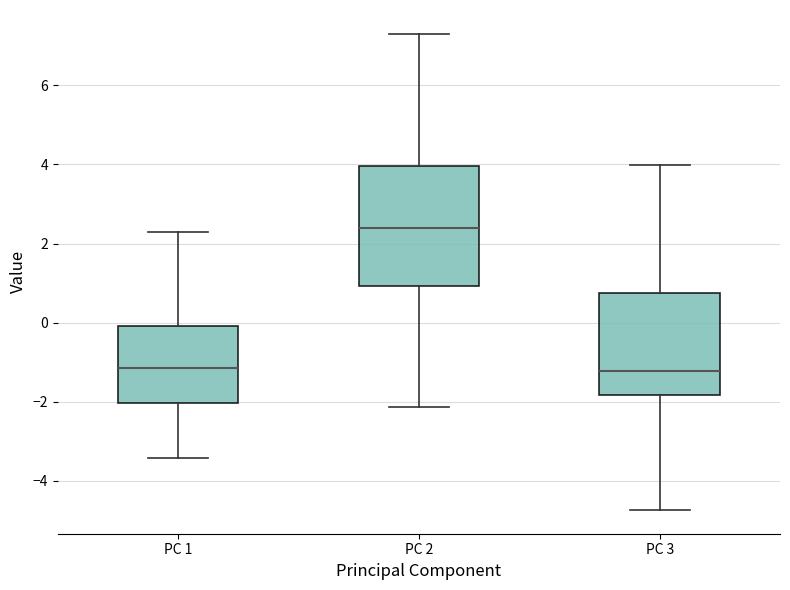

Reading left to right, transcribe this box plot: for each box, give where its median line is, the range the box spans, and where its two whiskers end, as read against the y-axis. The values are not printed on the chart, so give them approximately, as read against the axis.

PC 1: median -1.2, box -2.0 to 0.0, whiskers -3.4 to 2.2
PC 2: median 2.4, box 1.0 to 4.0, whiskers -2.2 to 7.4
PC 3: median -1.2, box -1.8 to 0.8, whiskers -4.8 to 4.0